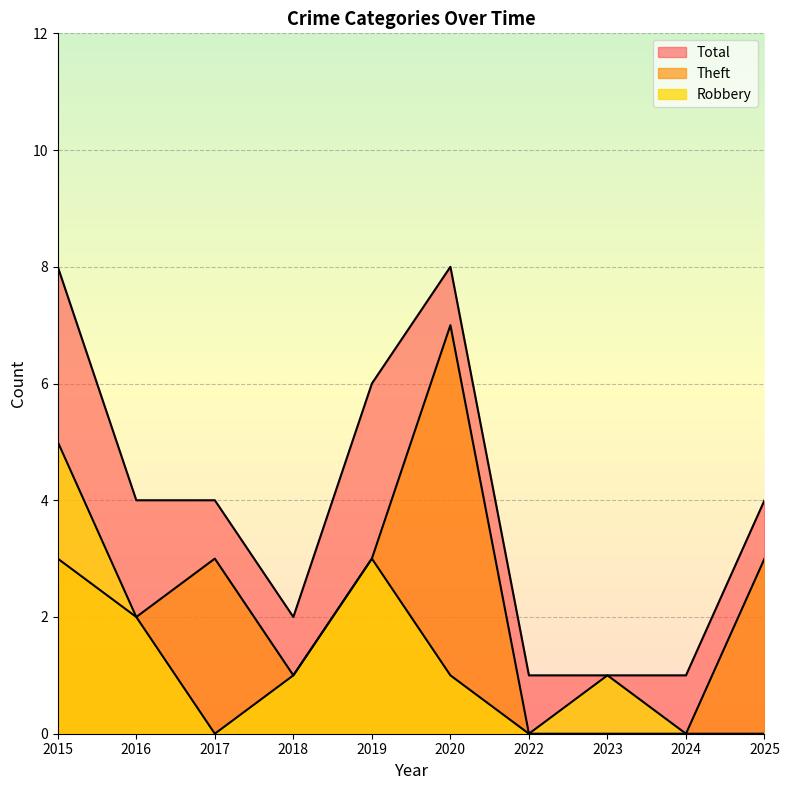

Is it true that Total equals 4 at 2017?

True